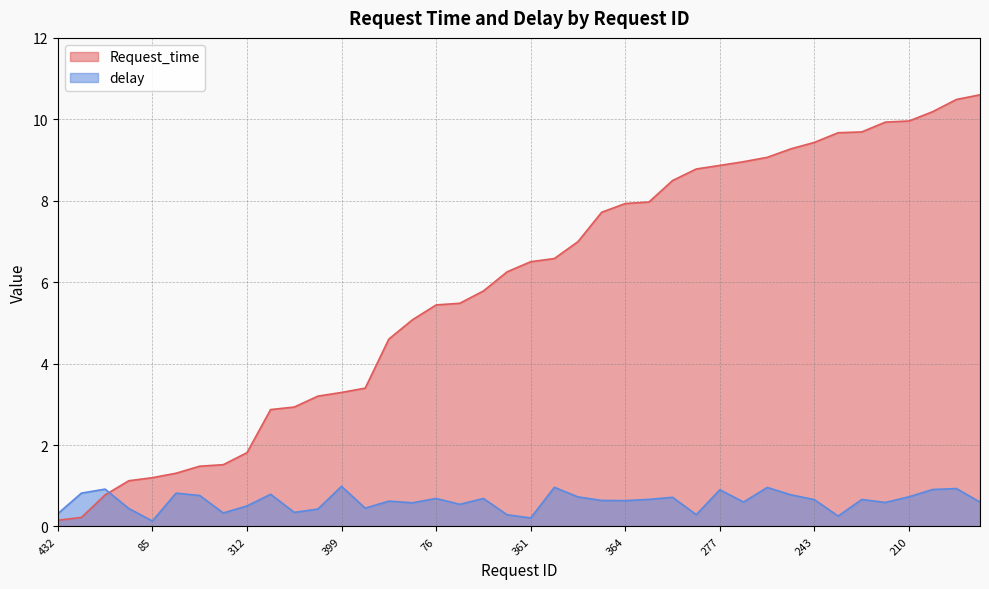

Which series has the largest total across all categories?

Request_time